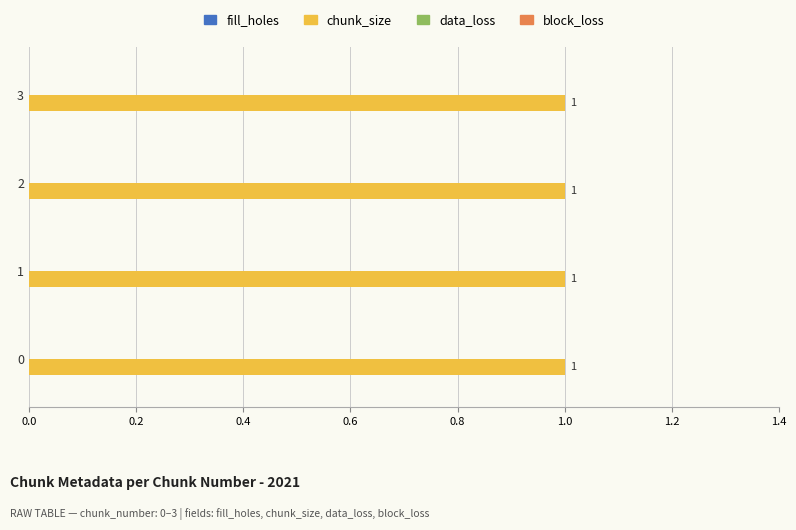

How many bars are there in total?

16